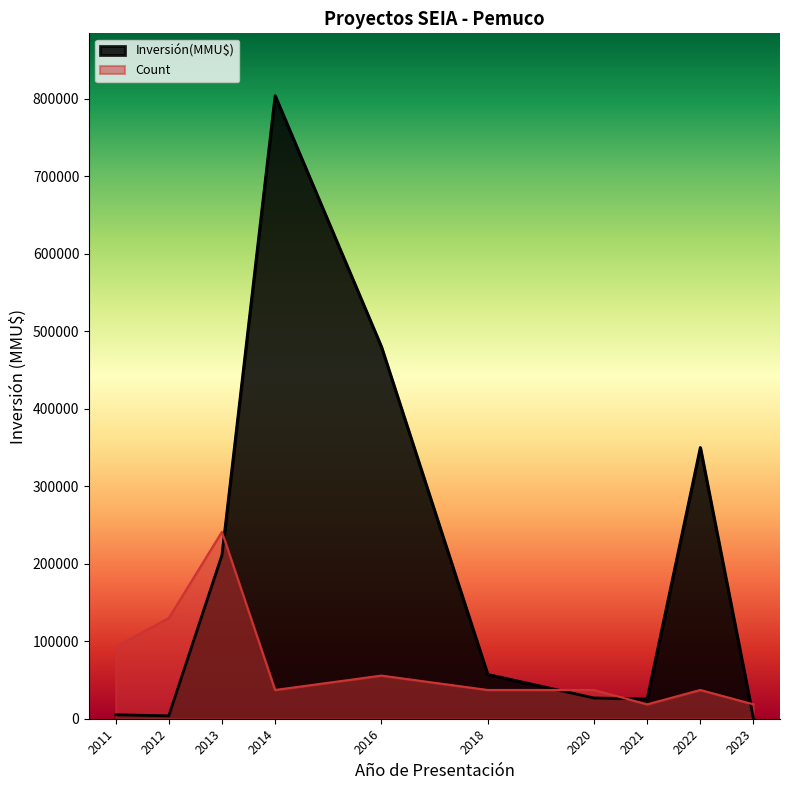

List the labels in order of Inversión(MMU$) value, largest first.

2014, 2016, 2022, 2013, 2018, 2020, 2021, 2011, 2012, 2023